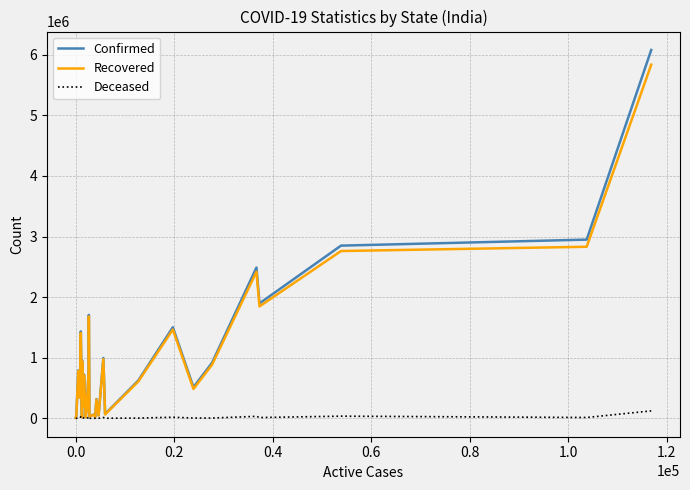

Does the chart display data point markers on the line(s)?

No